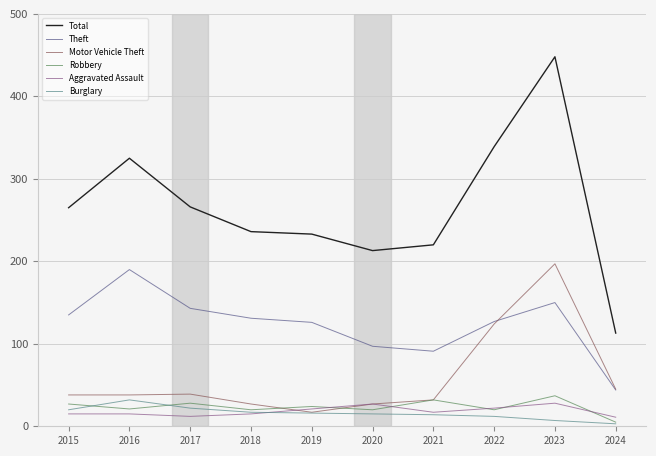

How many distinct data groups are displayed?

6